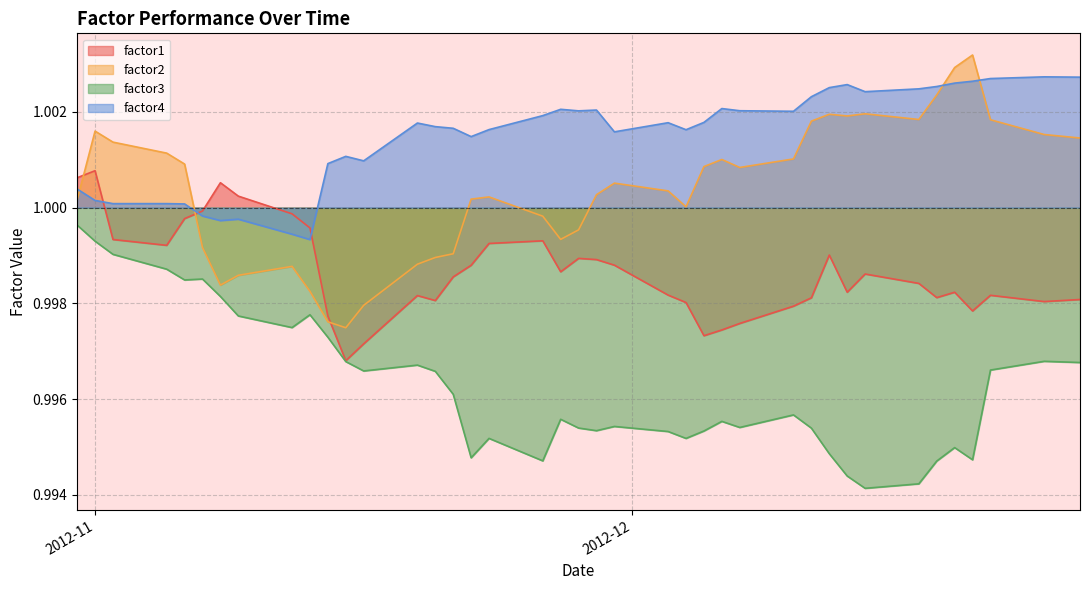

Which series has the largest total across all categories?

factor4